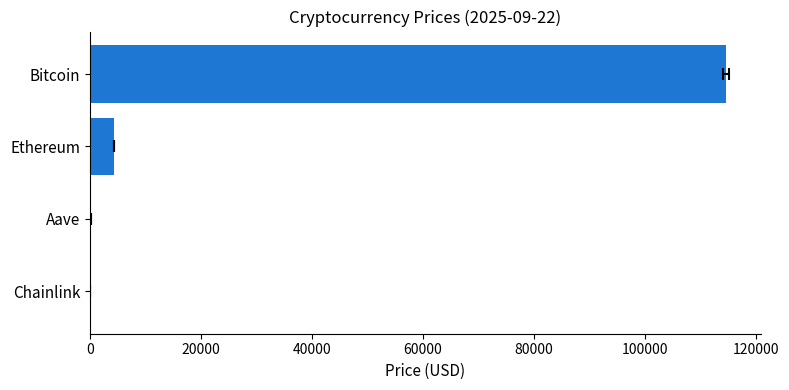

How many values exceed 4323?

2